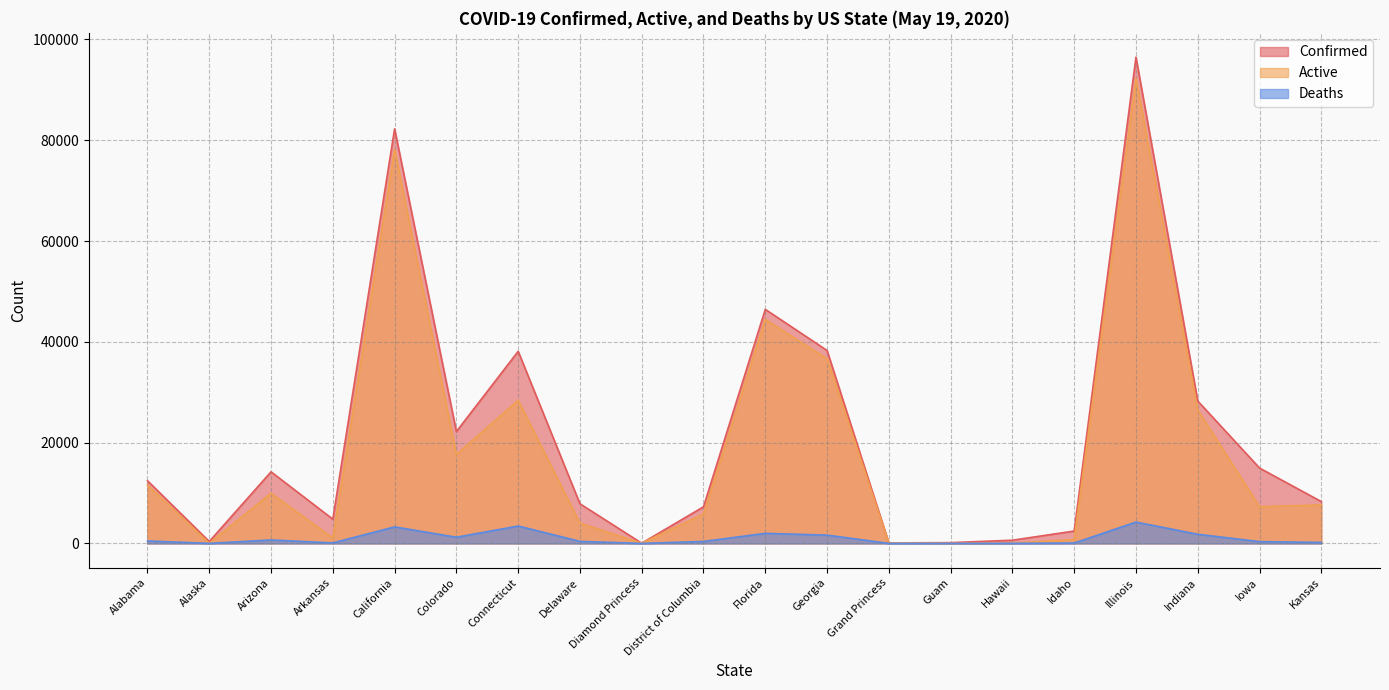

What is the difference between the maximum and minimum values in the Confirmed series?

96436